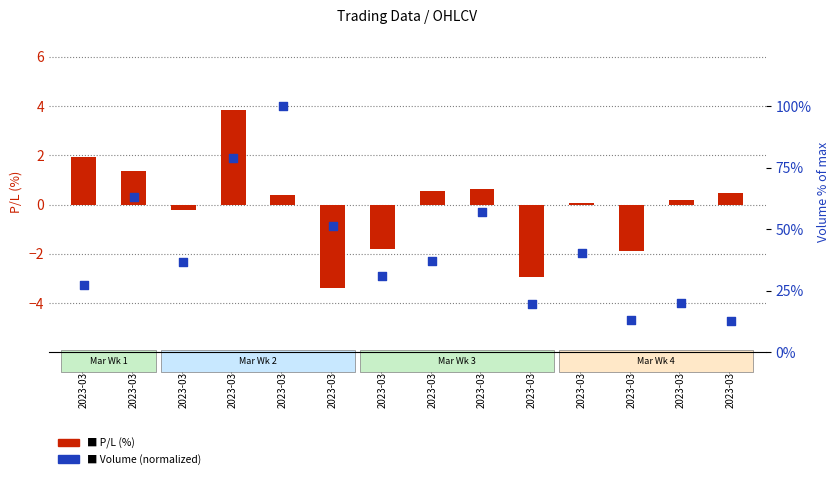

At how many categories does at least one series exceed -1?

14